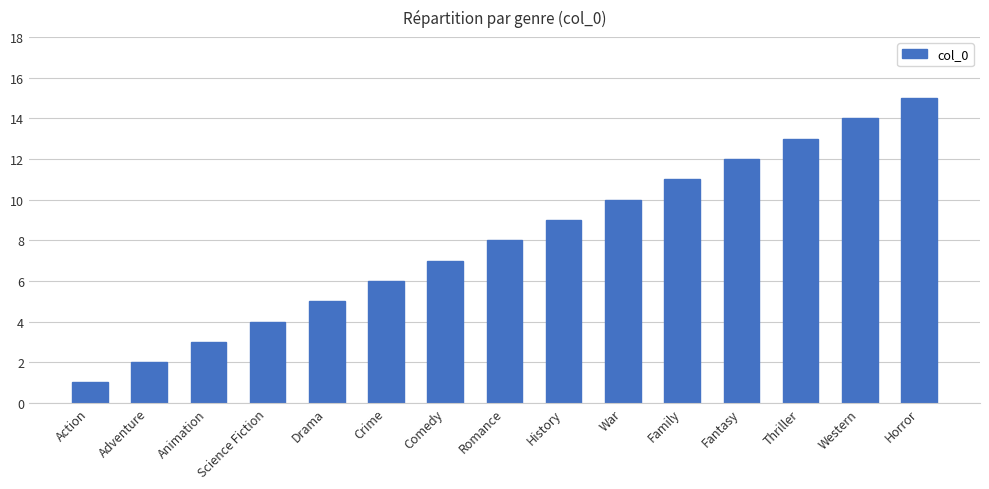

Reading left to right, list all the values displayed in this chart.

Action=1	Adventure=2	Animation=3	Science Fiction=4	Drama=5	Crime=6	Comedy=7	Romance=8	History=9	War=10	Family=11	Fantasy=12	Thriller=13	Western=14	Horror=15